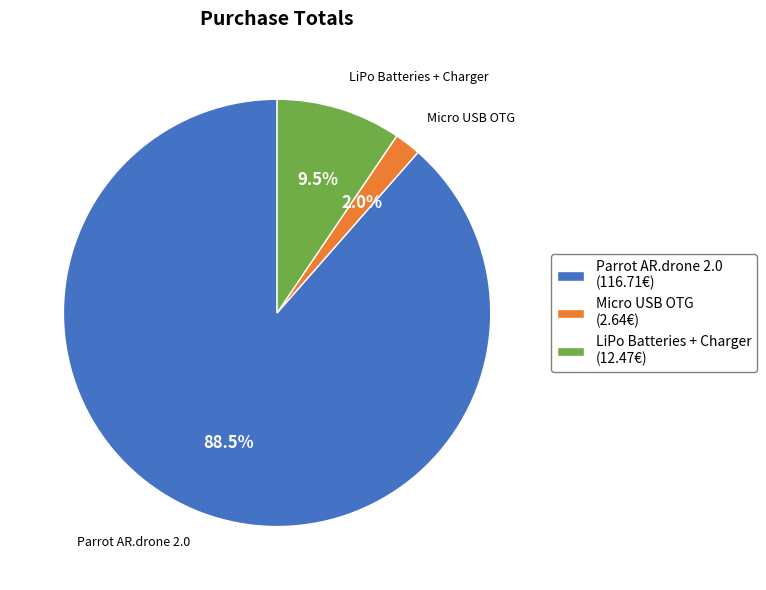

Count the number of slices in the pie.

3